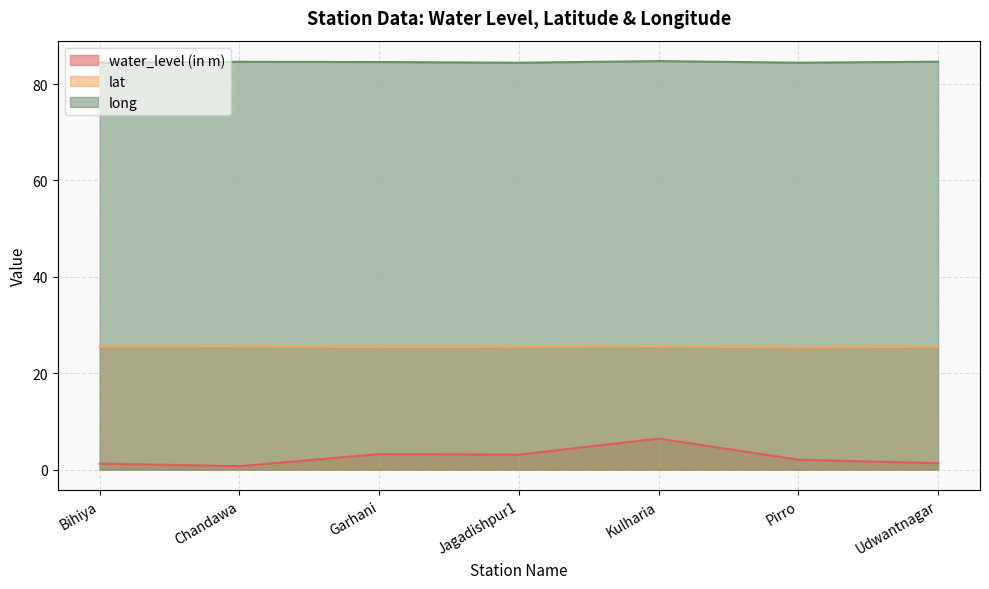

List the series in order of their peak value, lowest first.

water_level (in m), lat, long